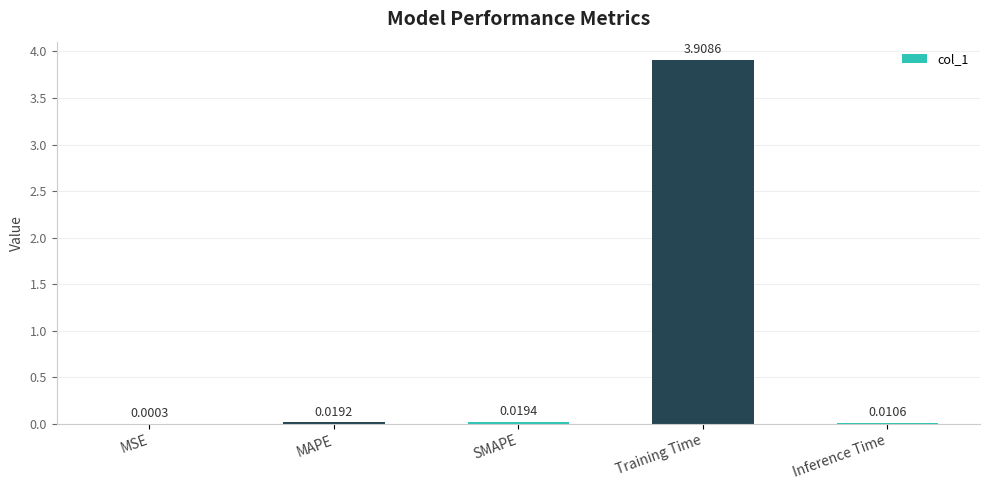

At which label is the value closest to 1?

SMAPE